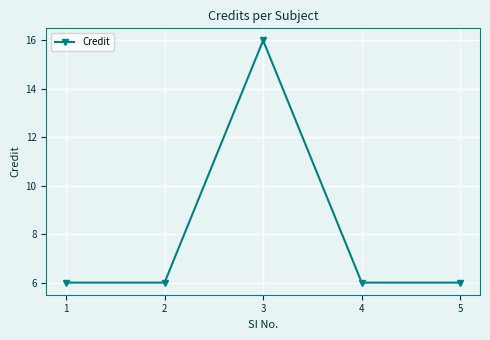

What is the value of the 5th point from the left?

6